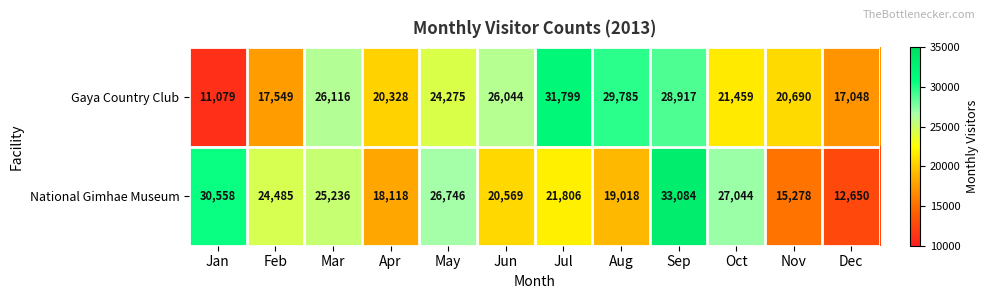

Reading left to right, transcribe all the data shown in this chart.

Gaya Country Club: 11079	17549	26116	20328	24275	26044	31799	29785	28917	21459	20690	17048
National Gimhae Museum: 30558	24485	25236	18118	26746	20569	21806	19018	33084	27044	15278	12650